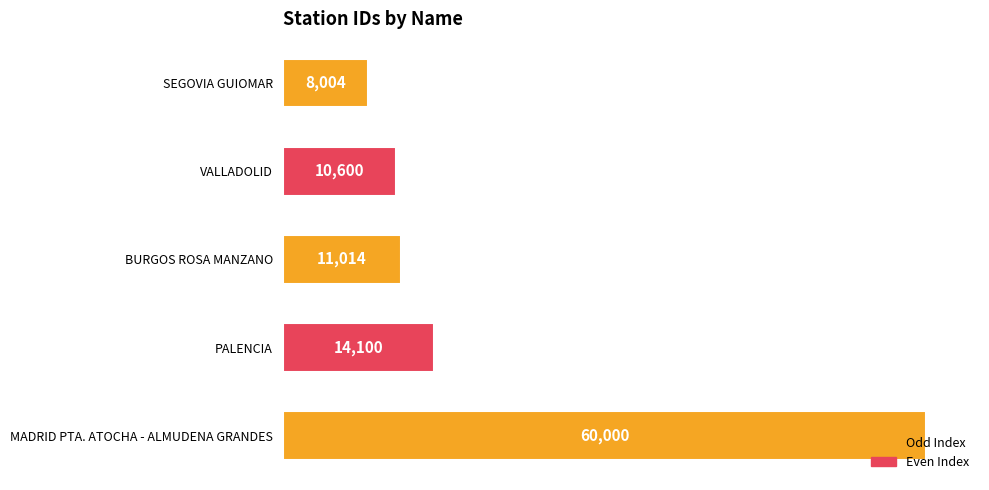

What is the greatest value displayed?

60000